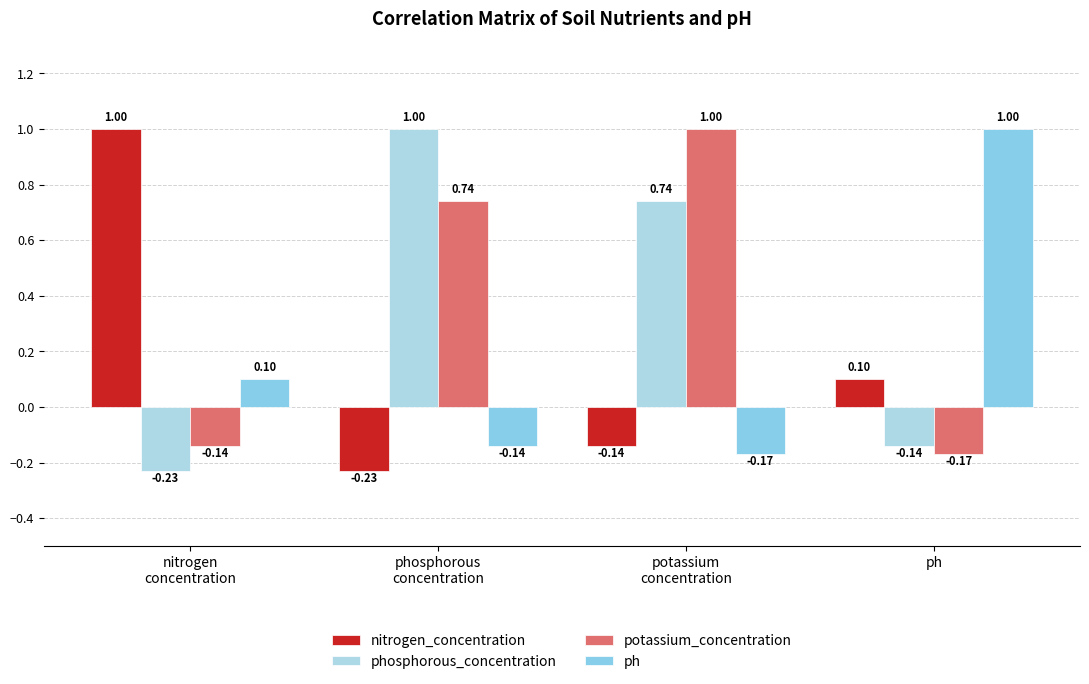

How many bars are there in each group?

4